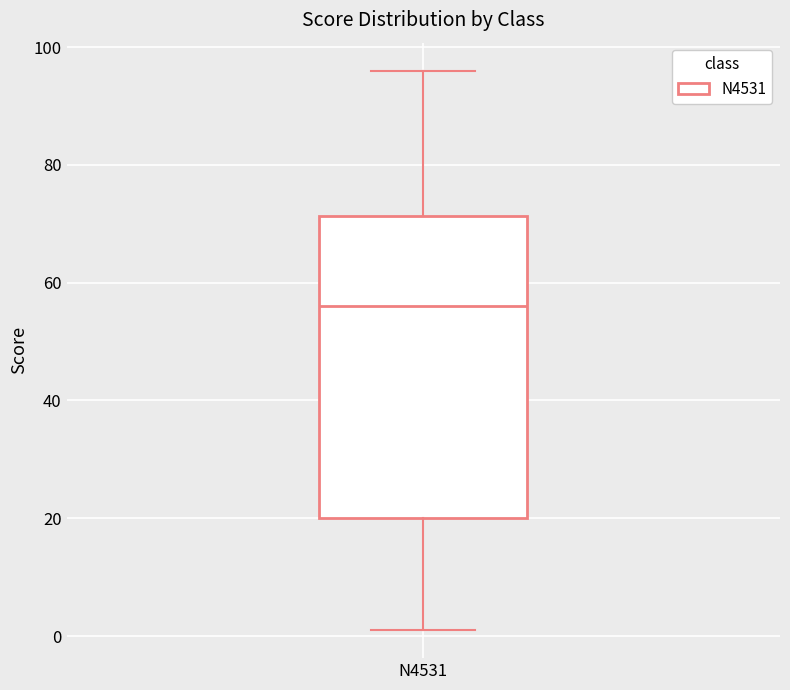

Where is the lower edge of the box for N4531 on the y-axis? The values are not printed on the chart, so give them approximately, as read against the axis.

20